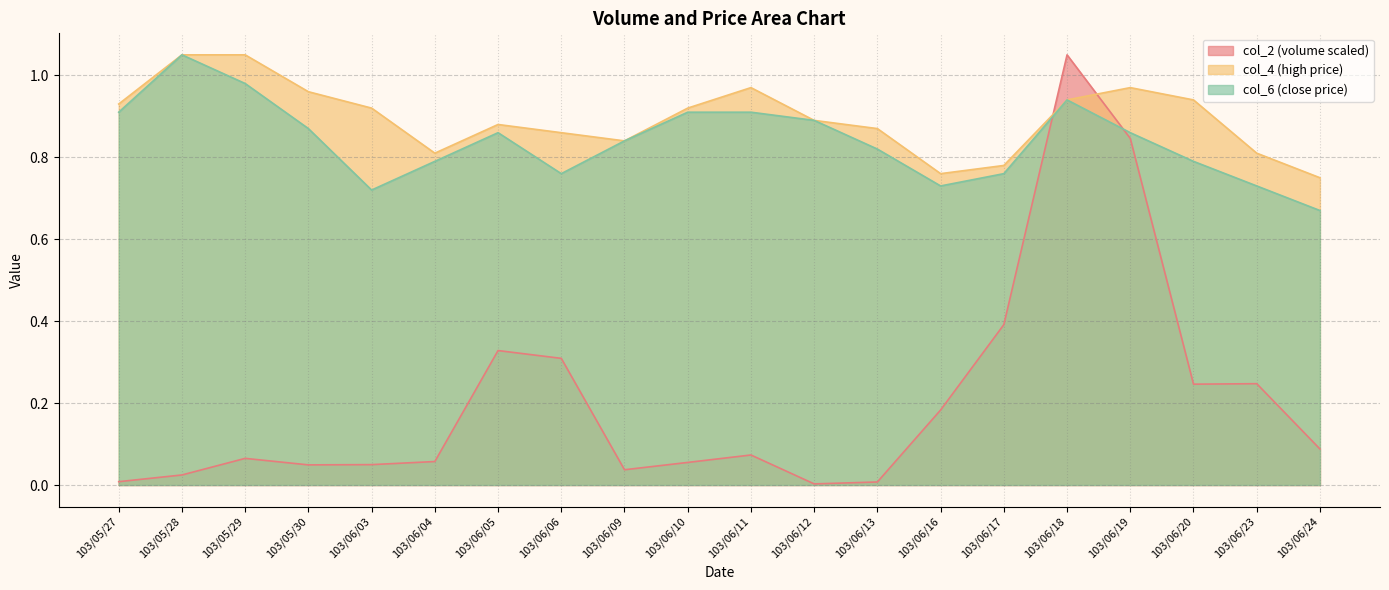

At which label is col_6 closest to 0?

103/06/24